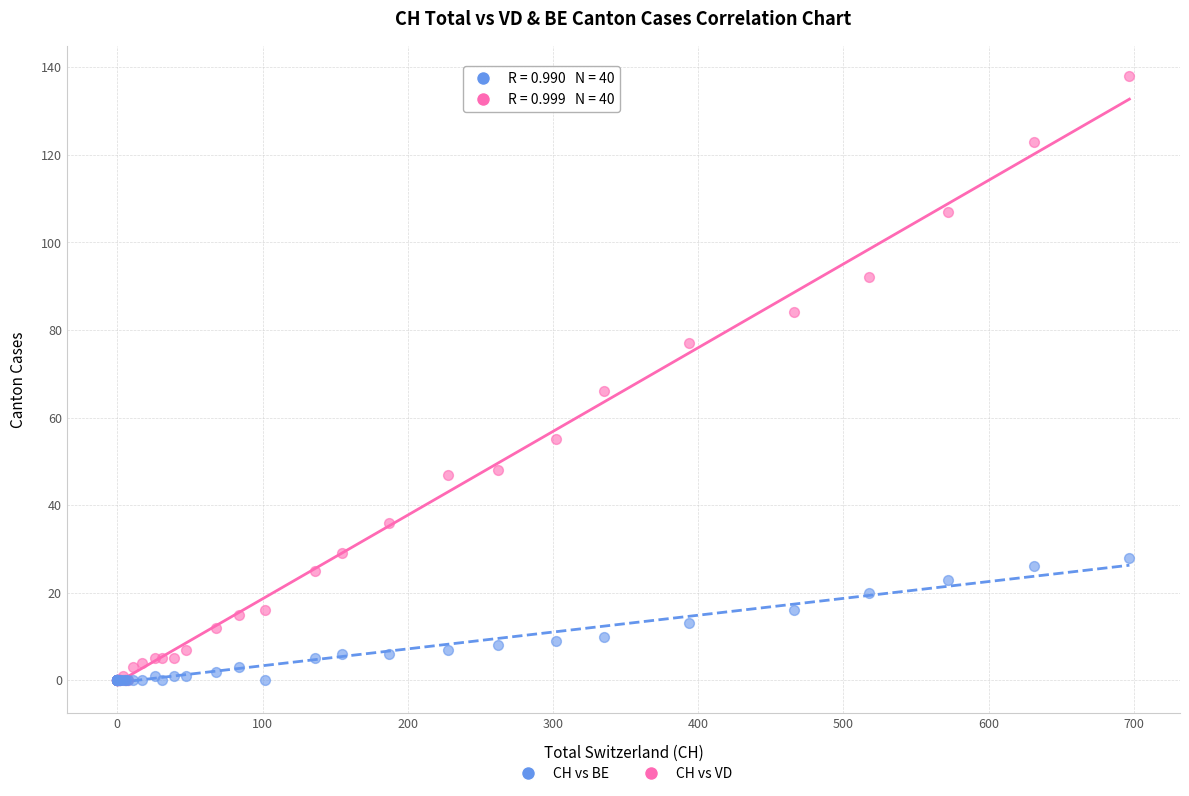

In the CH vs VD series, what Y value is closest to 69?

66